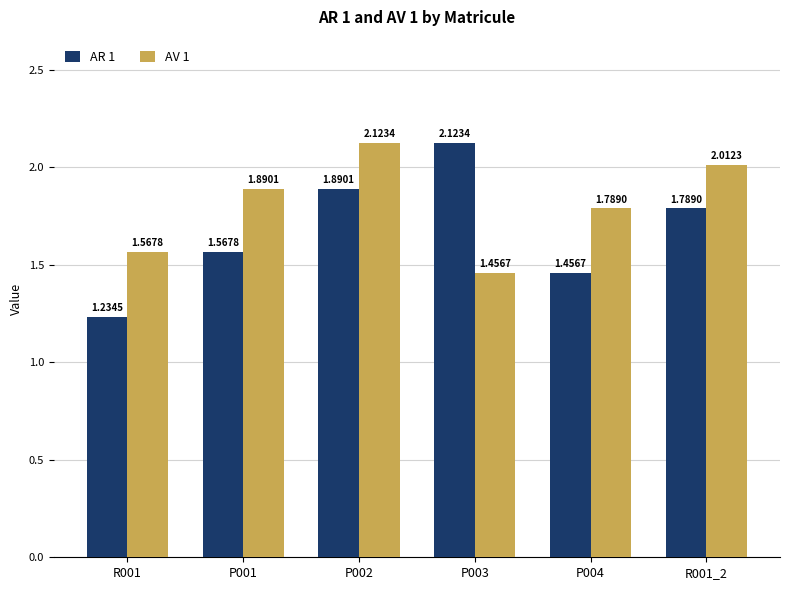

What is the total value across all series at P003?

3.6